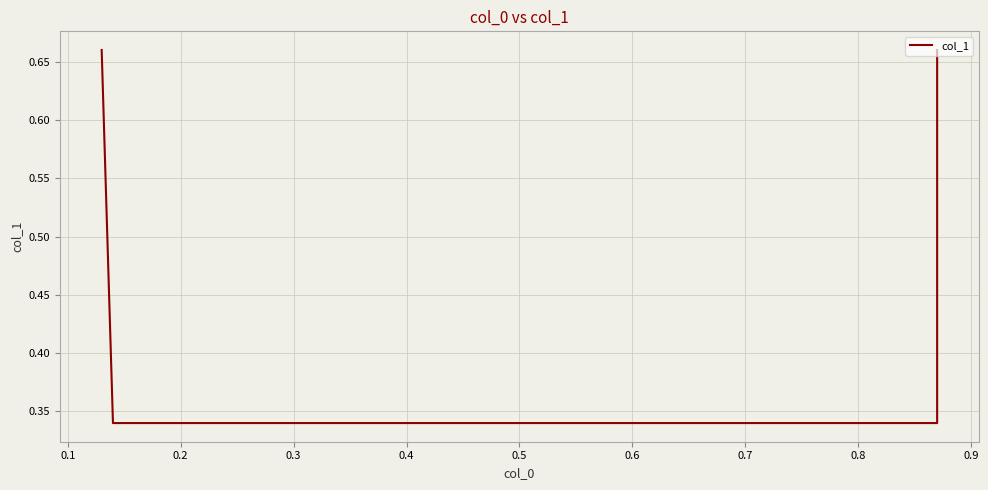

Is this an area chart (filled region under the line)?

No